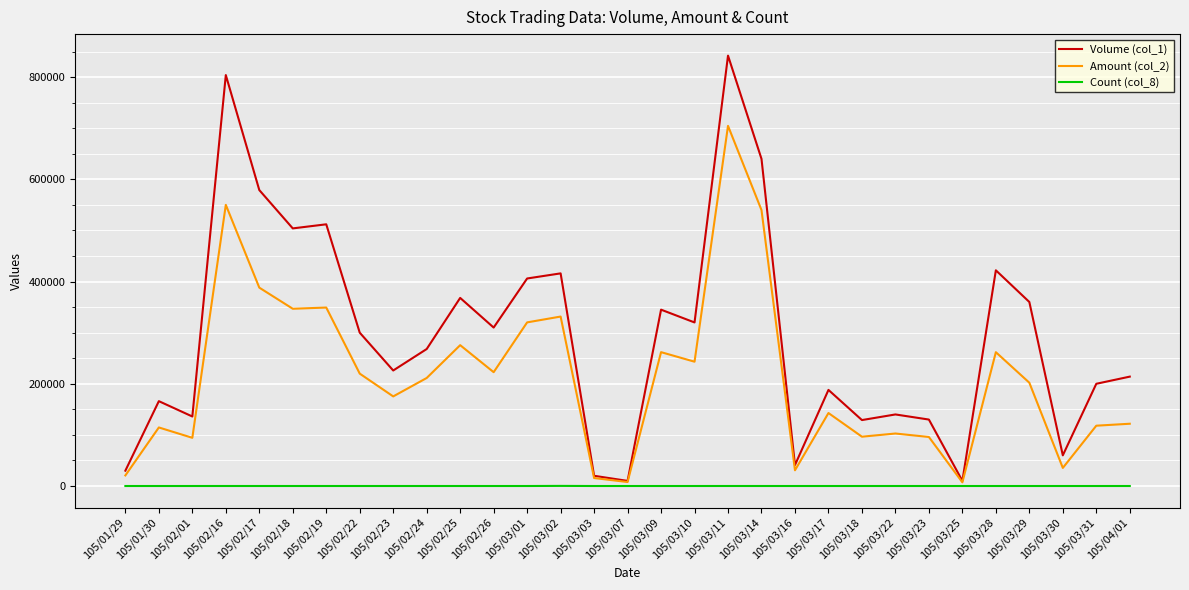

Which category has the highest value across all series?

105/03/11